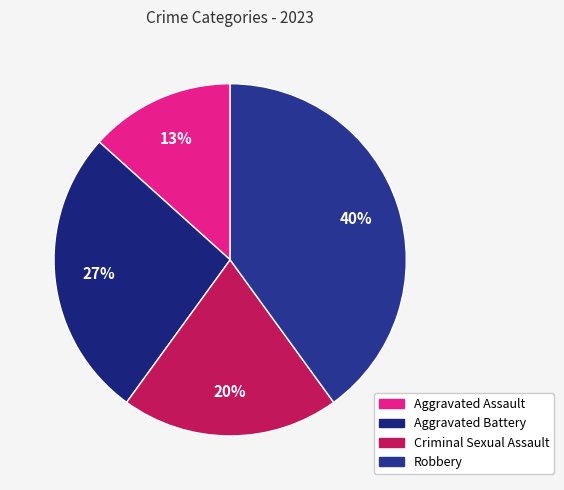

Count the number of slices in the pie.

4